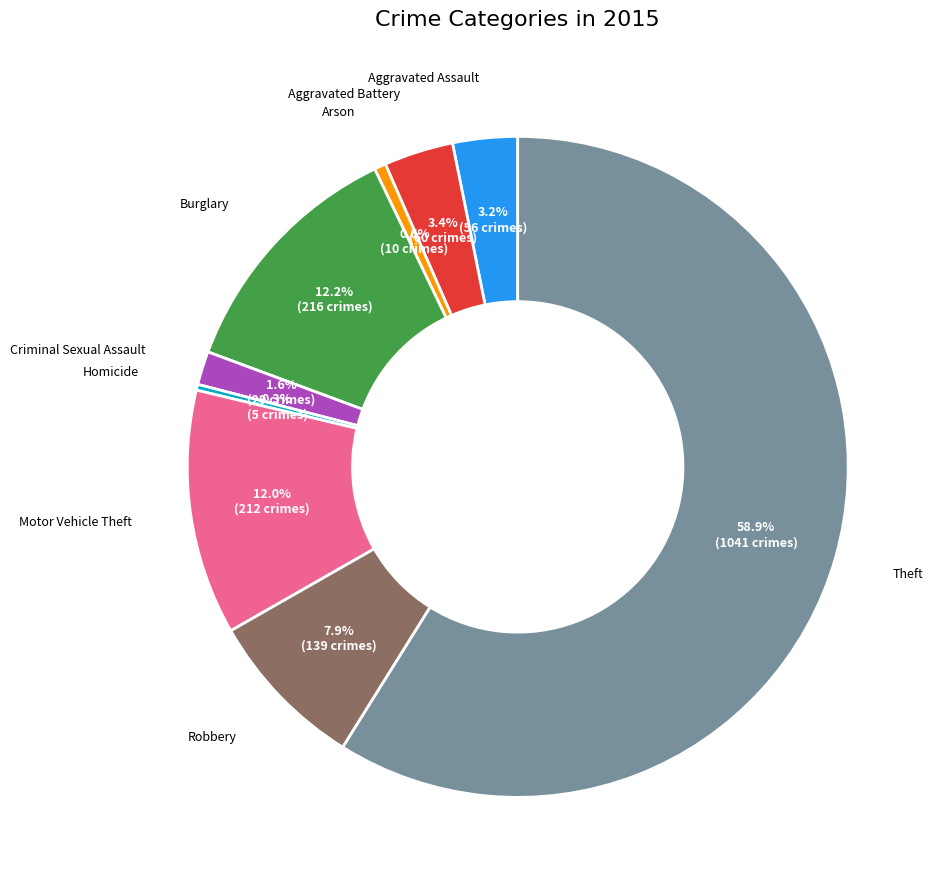

To the nearest percent, what is the difference between the largest and smallest slice percentages?

59%